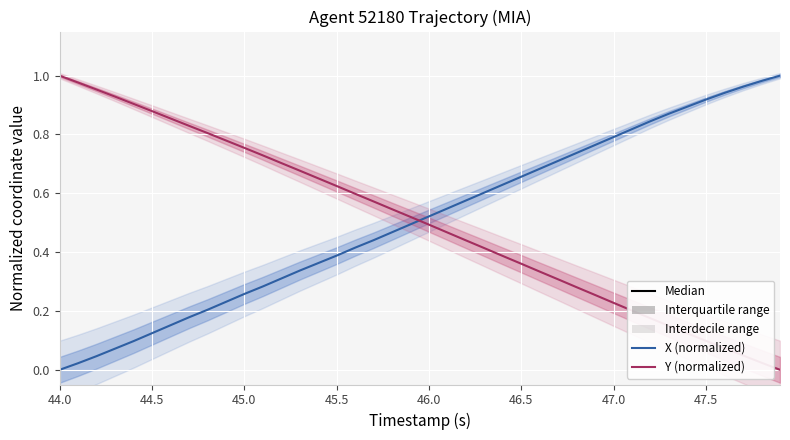

What is the value of the Y (normalized) point at the 30th from the left?

0.3